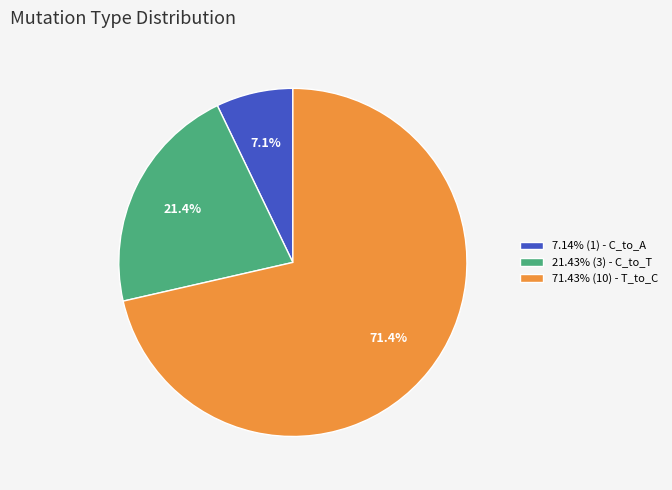

What portion of the pie excludes 7.14% (1) - C_to_A?

92.9%